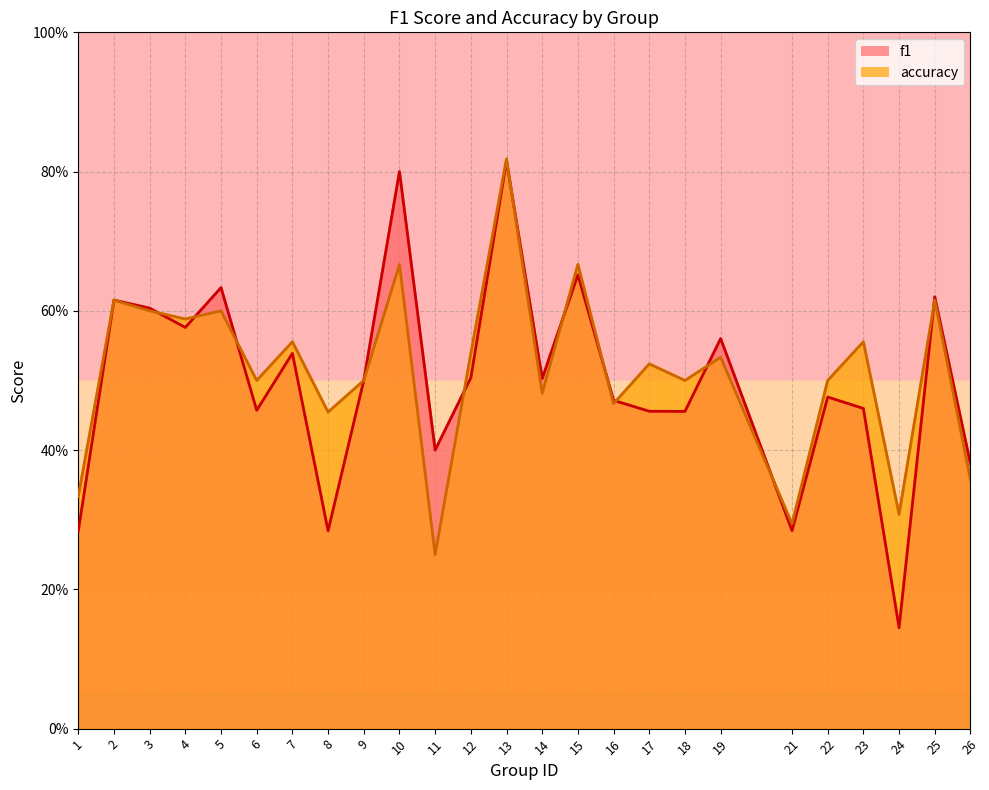

At which category does the chart reach its peak across all series?

13